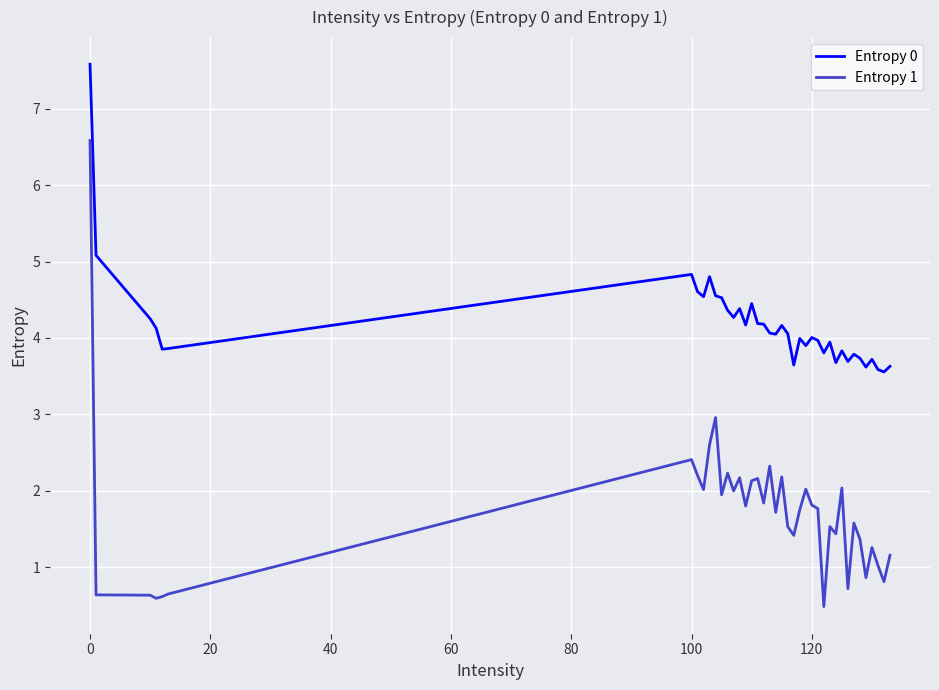

Which series has the largest total across all categories?

Entropy 0